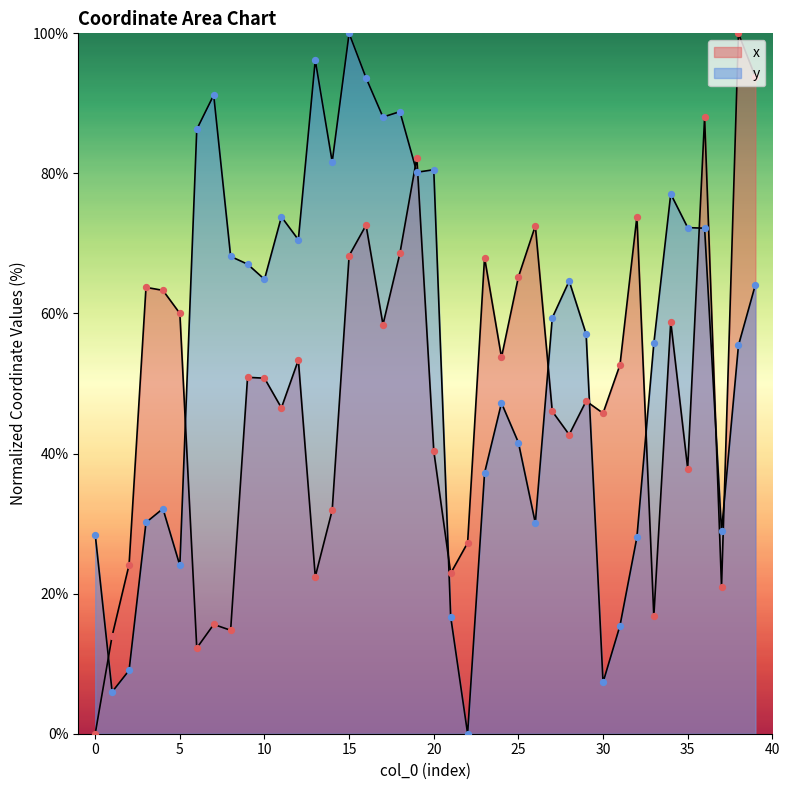

Which series contains the highest Y value?

x